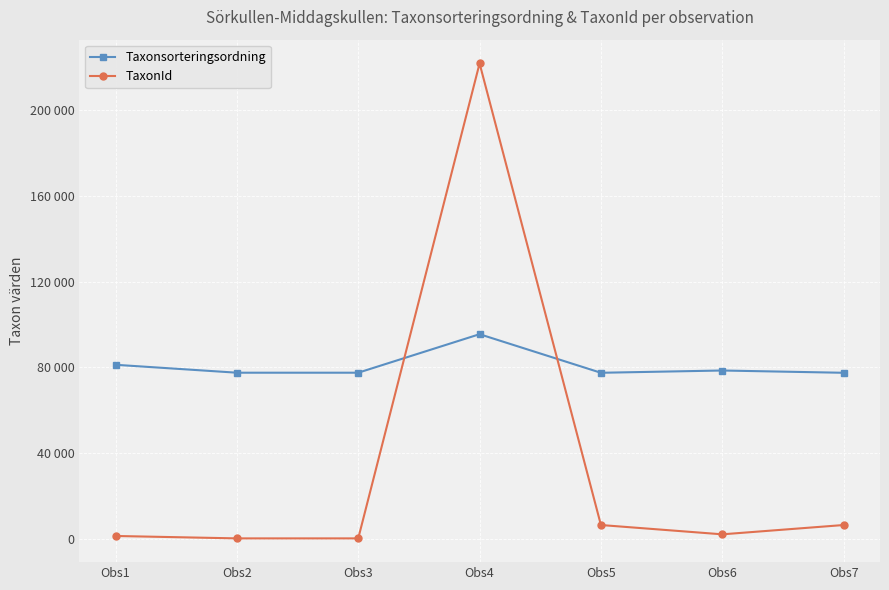

Does the chart display data point markers on the line(s)?

Yes